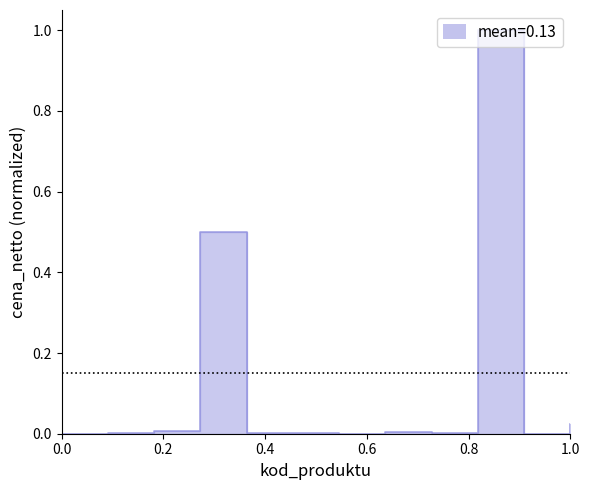

The value at 1.0 is 0.0. True or false?

False